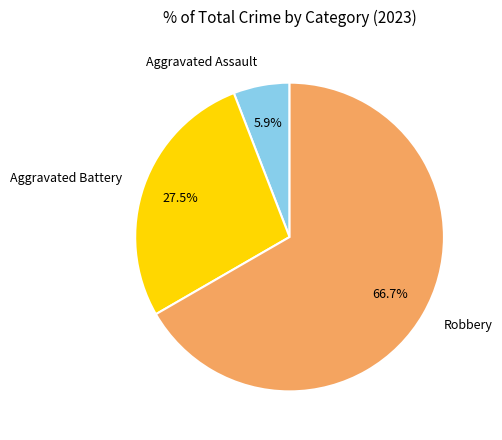

Which has a higher value, Aggravated Battery or Aggravated Assault?

Aggravated Battery